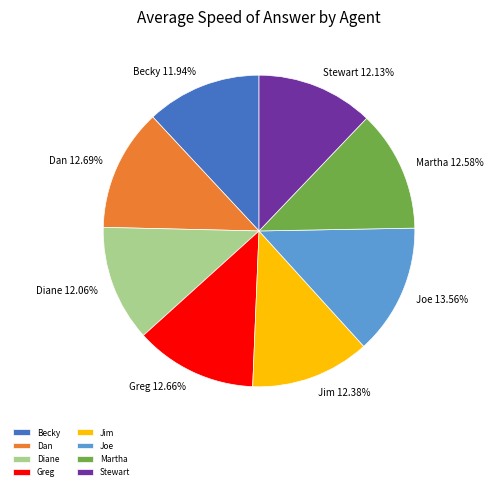

True or false: Joe accounts for 27% of the total.

False